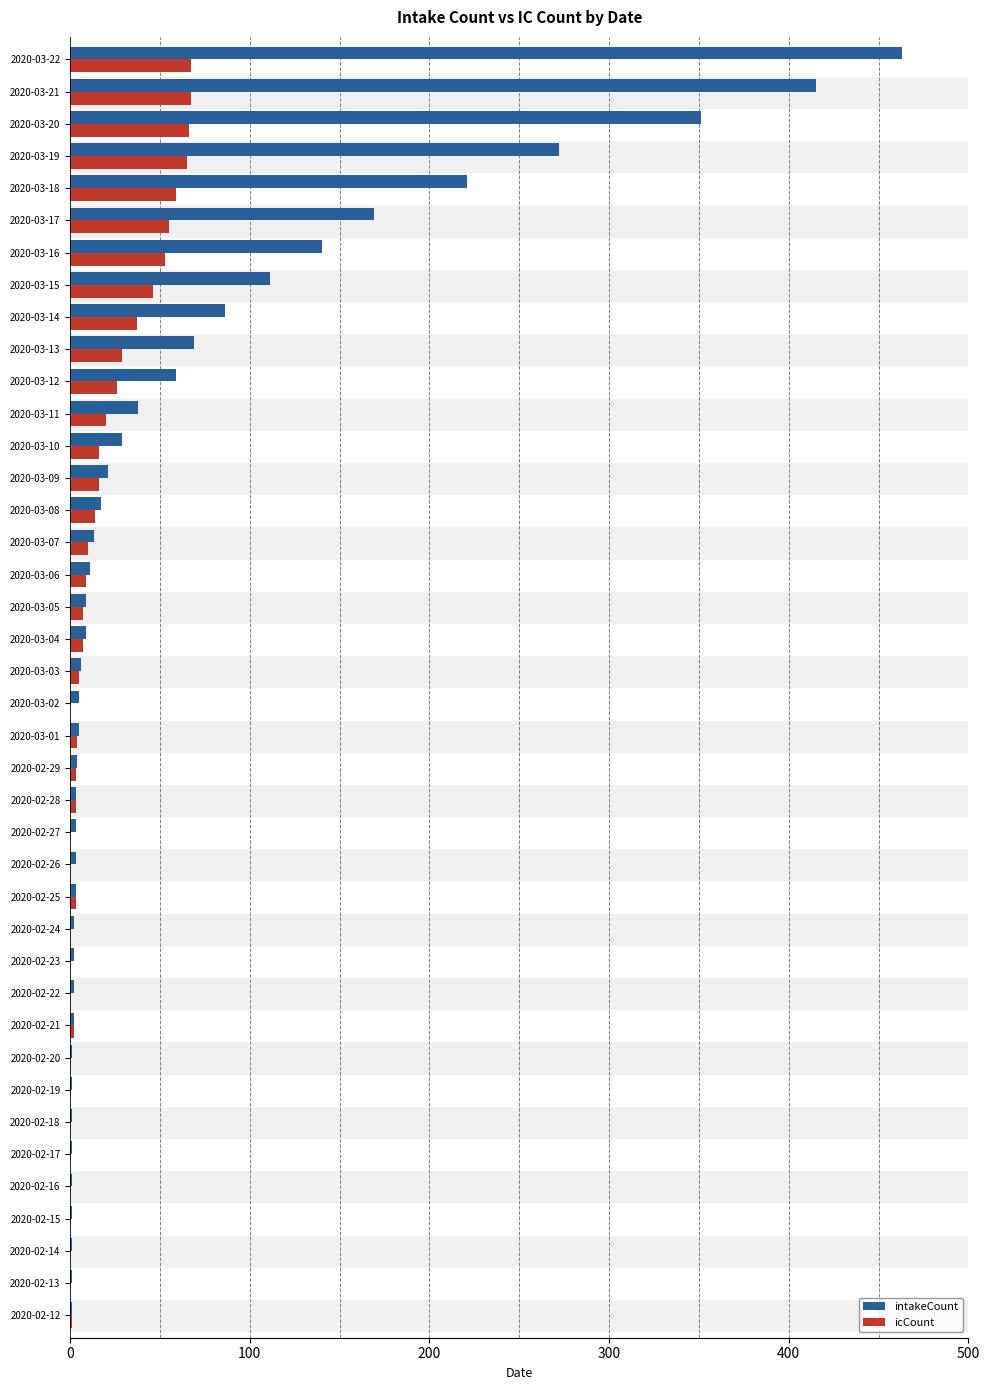

At which label is intakeCount closest to 232?

2020-03-18